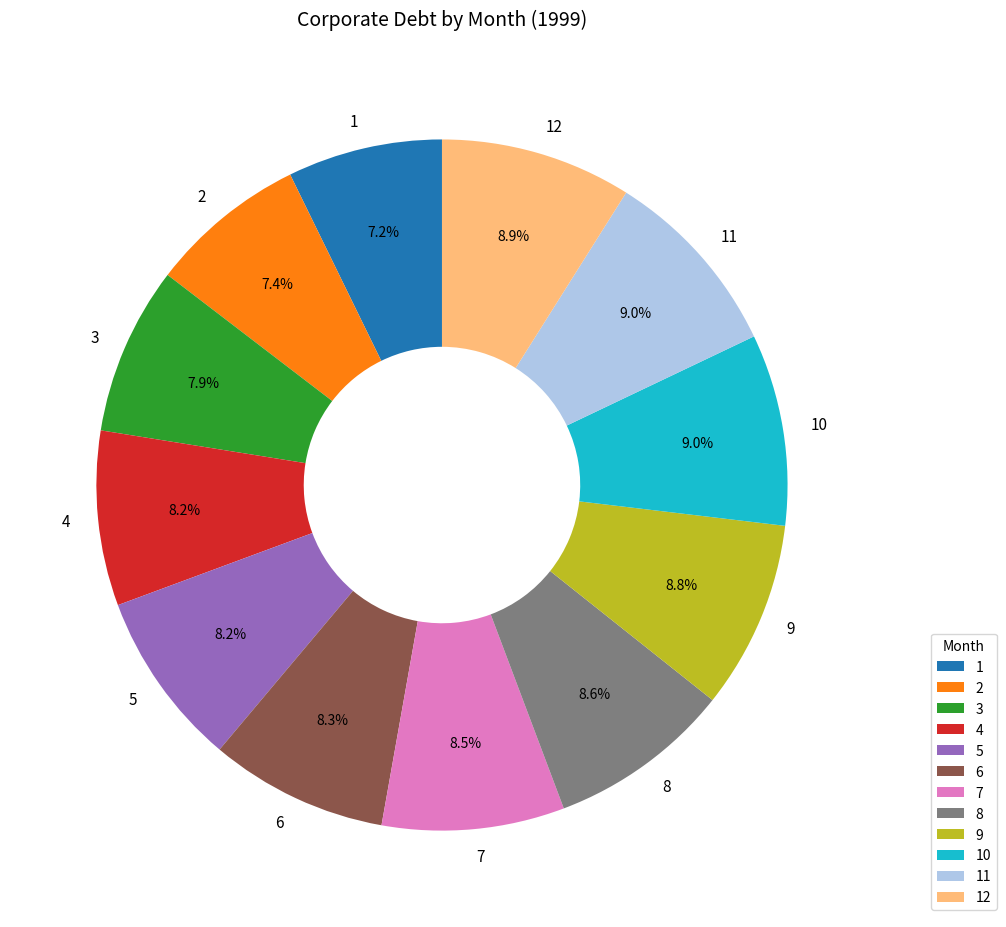

To the nearest percent, what percentage of the pie is 5?

8%